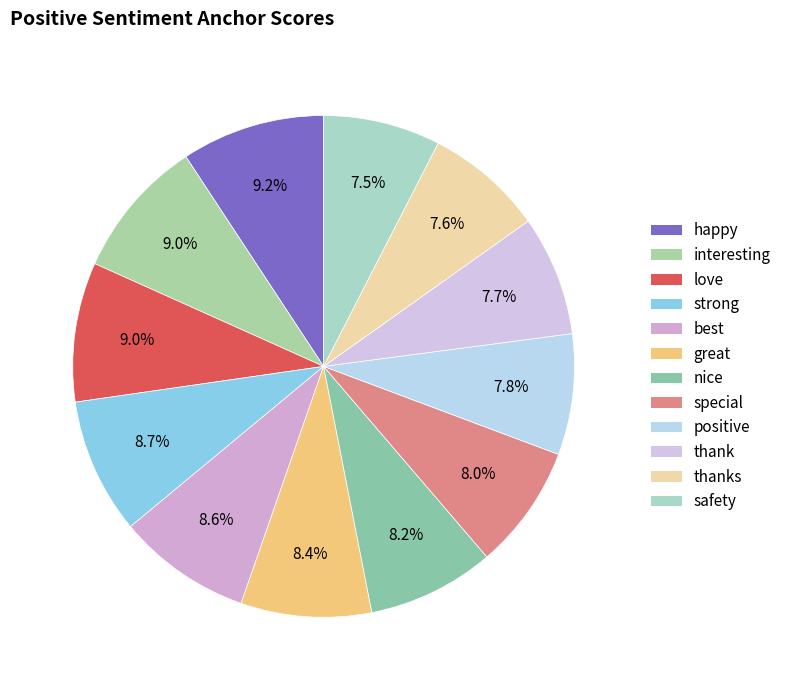

How many slices are in this pie chart?

12